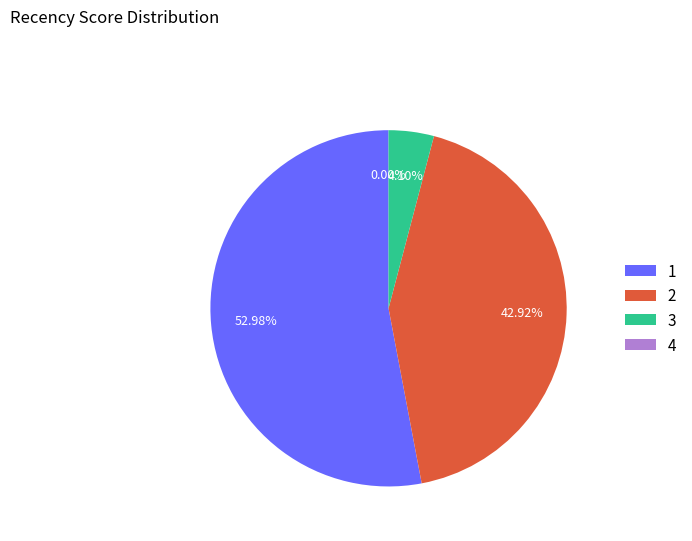

How many segments does this pie chart have?

4